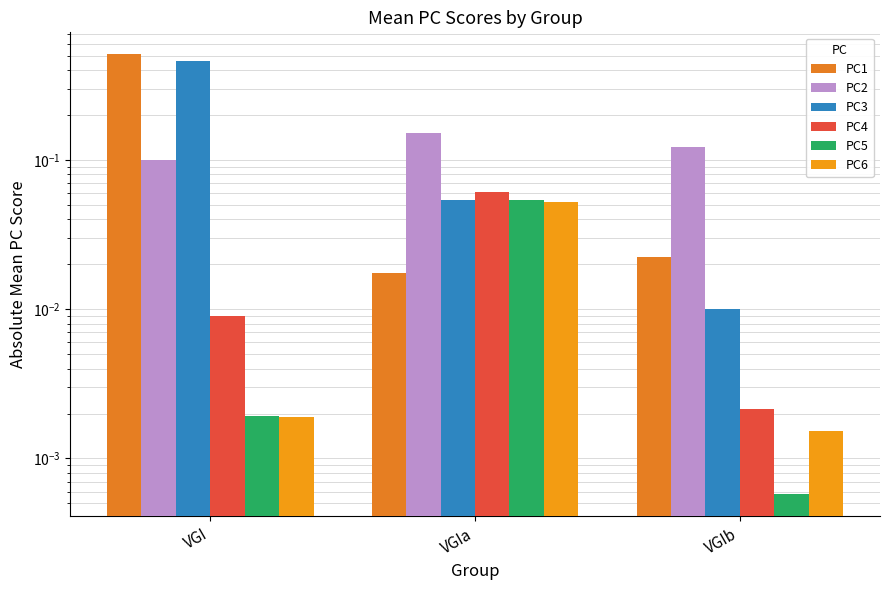

Rank the series by their maximum value, from highest to lowest.

PC1, PC3, PC2, PC4, PC5, PC6